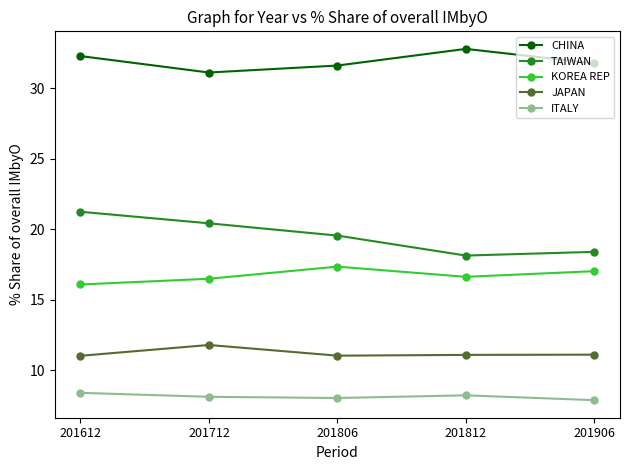

At how many categories does at least one series exceed 29?

5